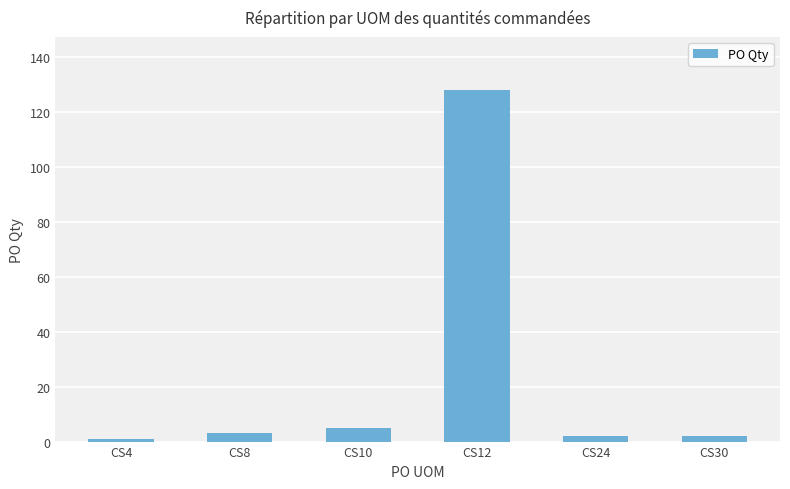

What is the change in value from CS10 to CS12?

+123